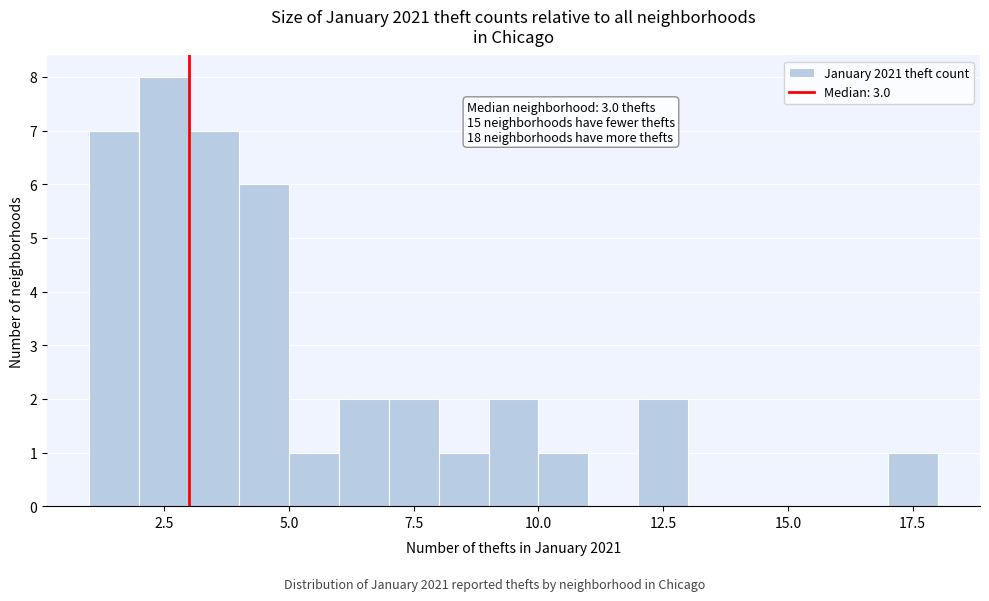

Around what value on the x-axis is the tallest bar? Give the approximate position of its centre, as read against the axis.

2.5